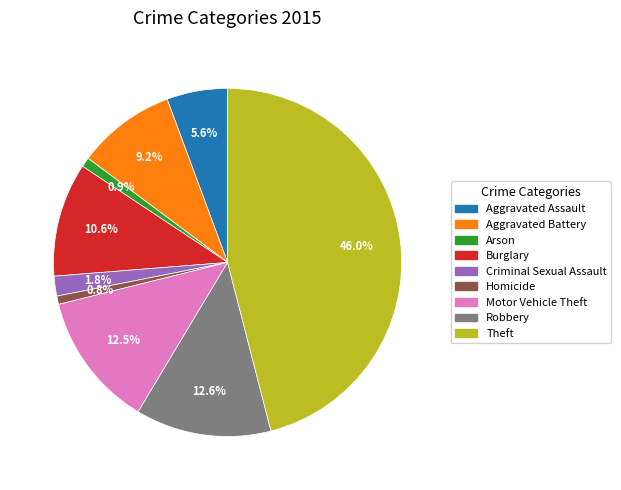

Does Aggravated Battery represent more than half of the total?

No